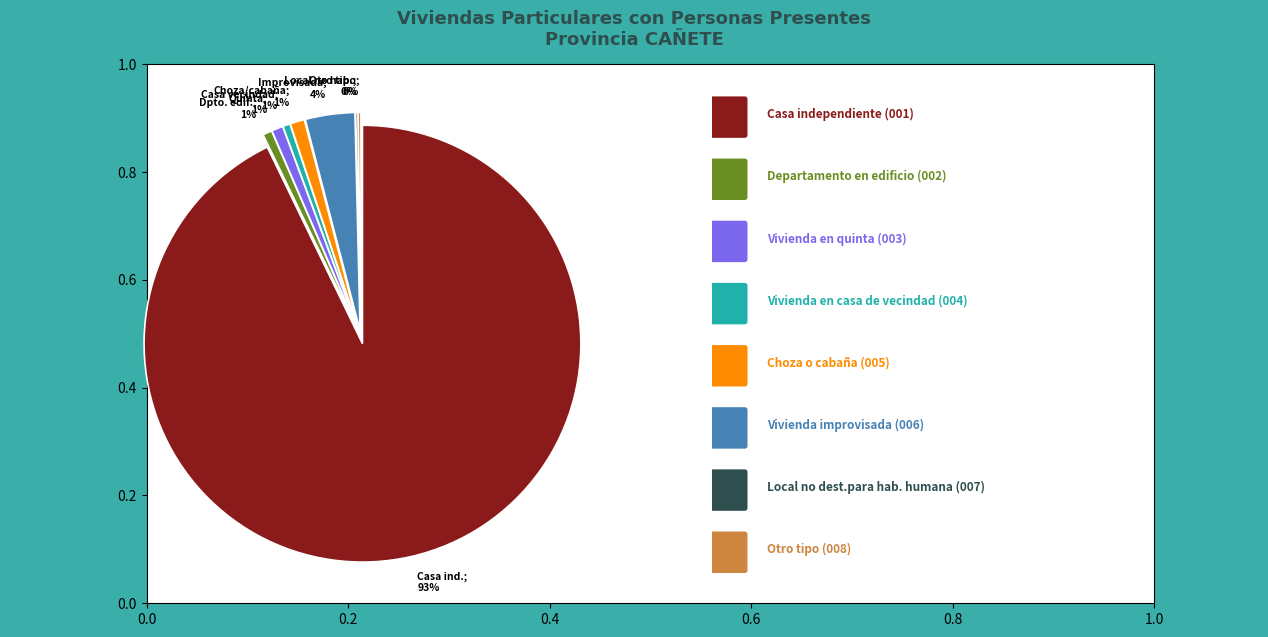

Does any single category account for the majority?

Yes